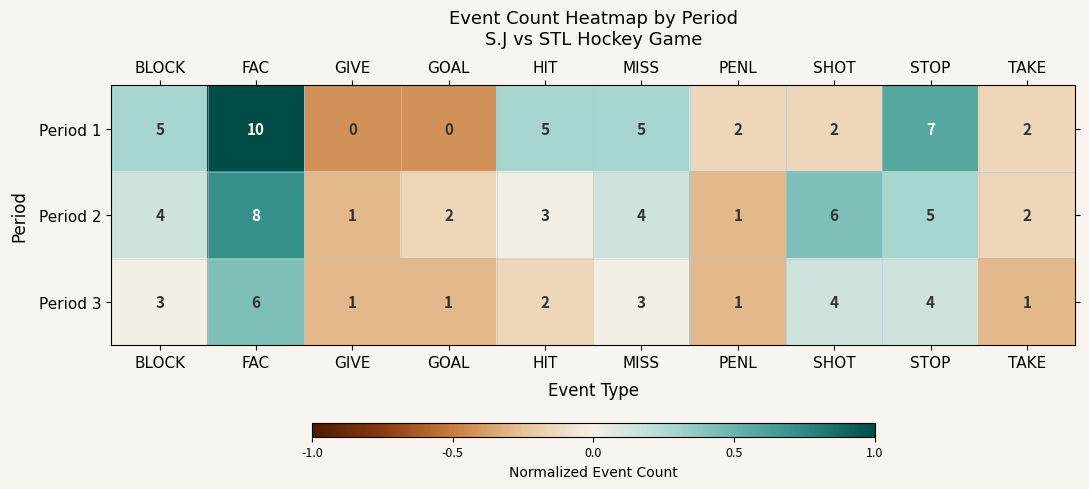

Rank the series at BLOCK from highest to lowest value.

Period 1, Period 2, Period 3